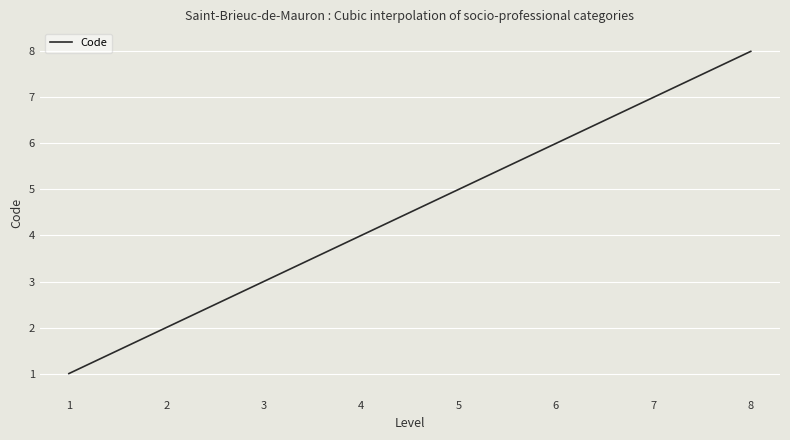

What is the greatest value displayed?

8.0